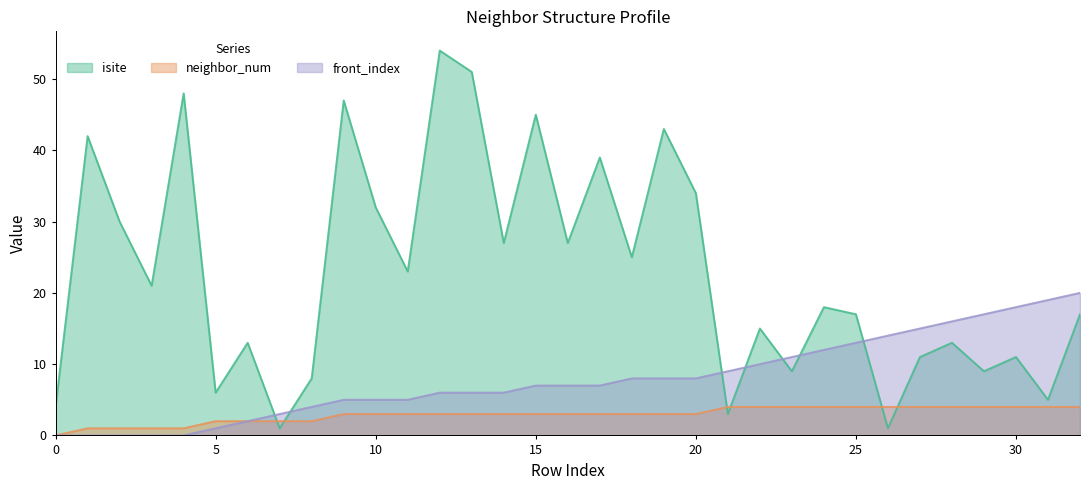

Which series has the widest spread of values?

isite